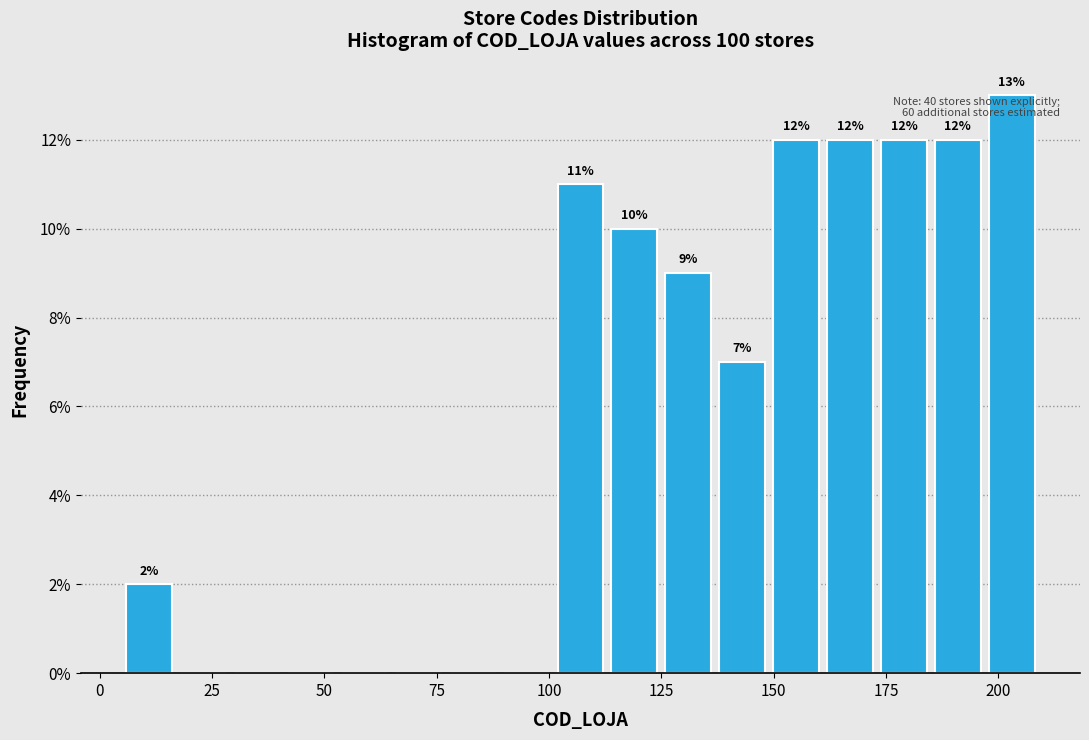

Around what value on the x-axis is the tallest bar? Give the approximate position of its centre, as read against the axis.

205